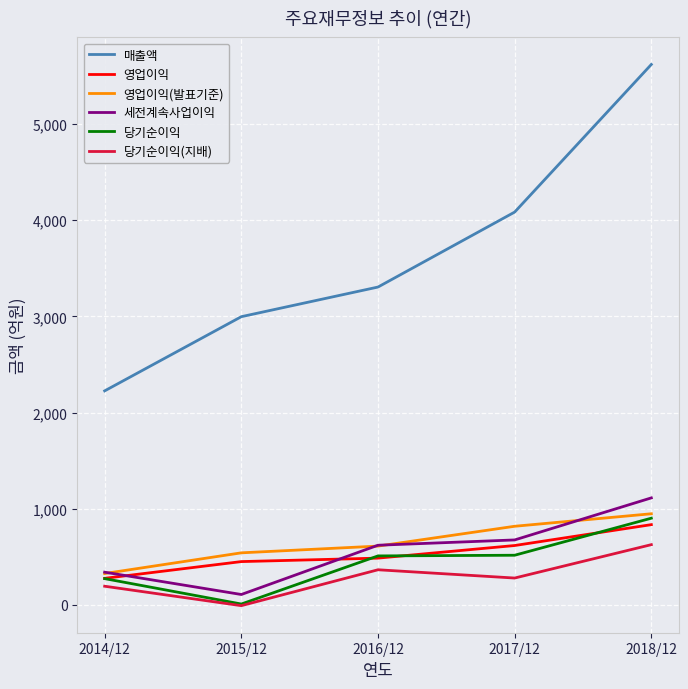

What is the approximate value of 당기순이익 at 2018/12, to the nearest 50?

900